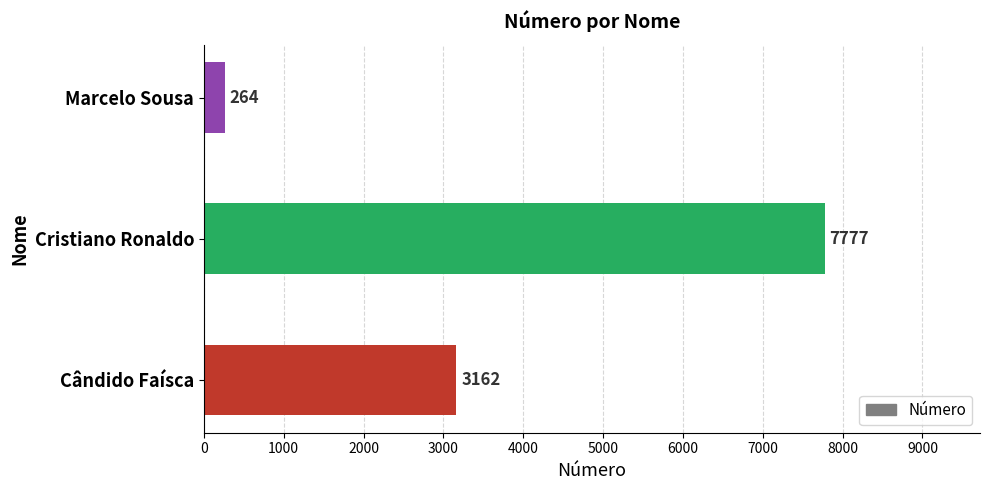

Between Cândido Faísca and Marcelo Sousa, which is larger?

Cândido Faísca